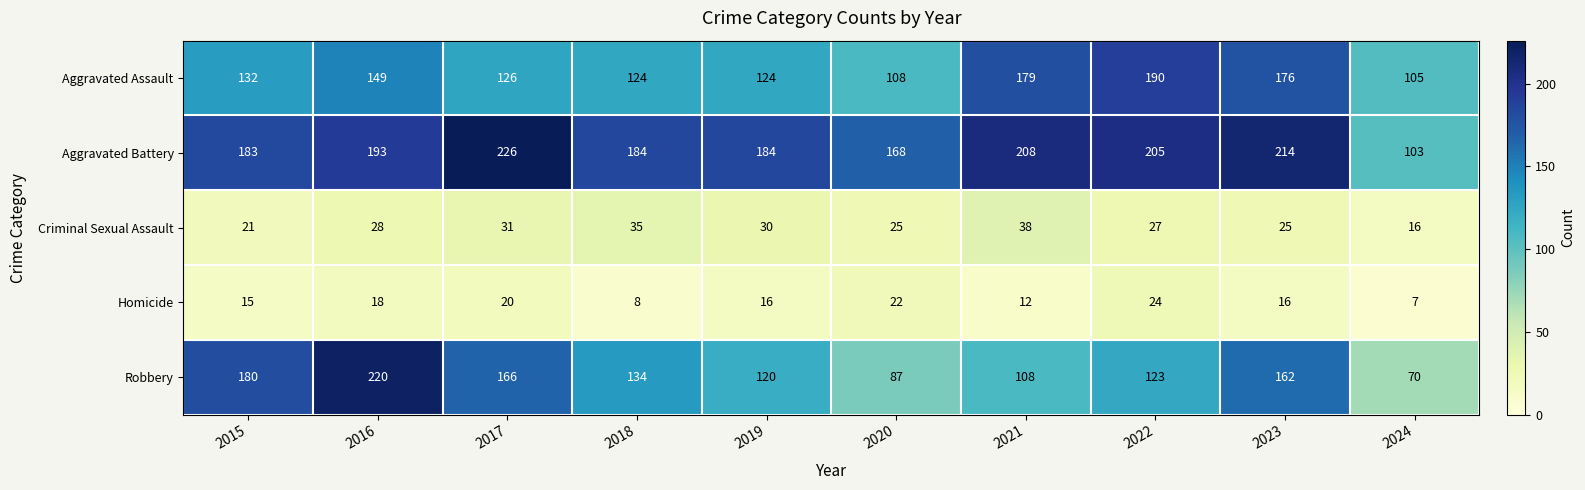

What is the spread (max minus min) of values at 2024?

98